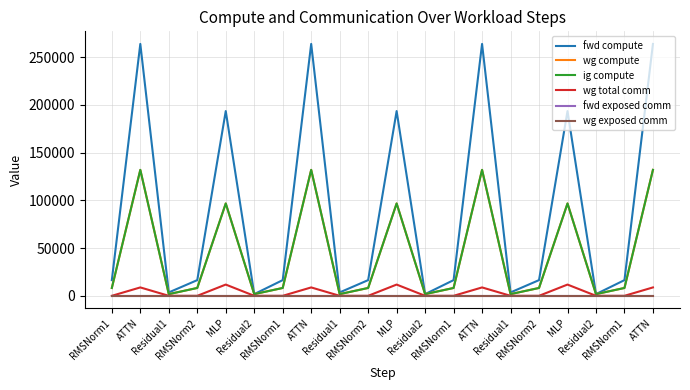

Which series changed the most between Residual1 and RMSNorm2?

fwd compute